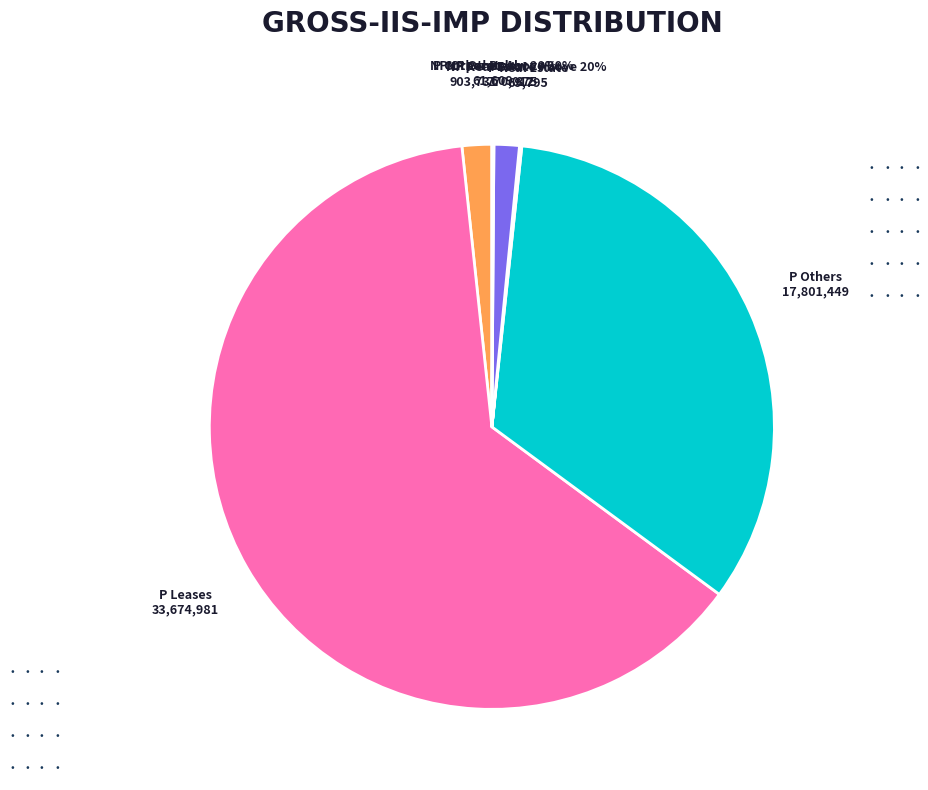

How many segments does this pie chart have?

7